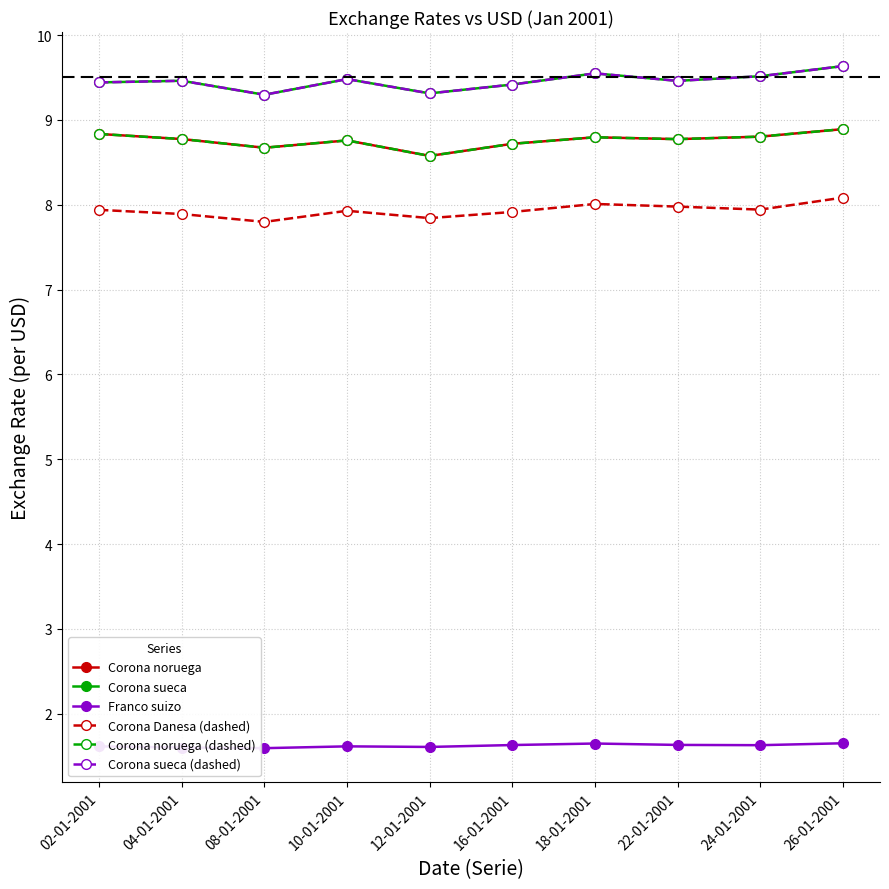

Does the chart have visible grid lines?

Yes